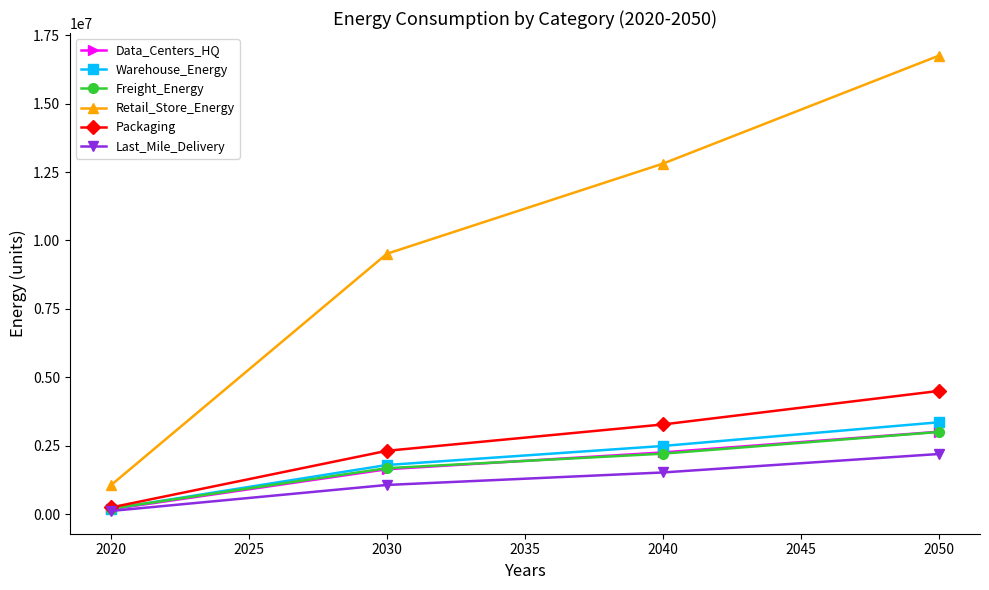

What is the value of the Packaging point at the 3rd from the left?

3277743.5